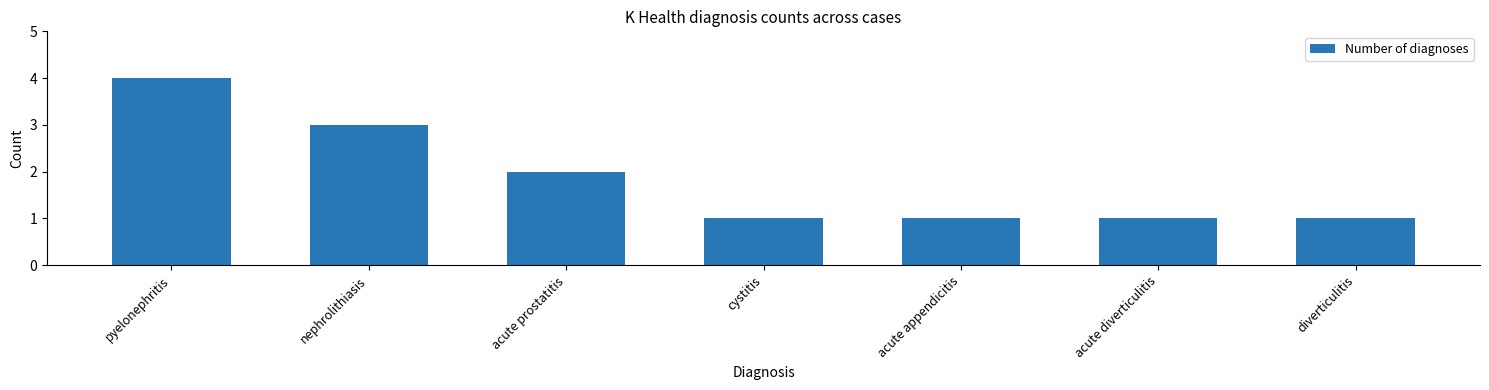

What is the difference between the maximum and second lowest values?

3